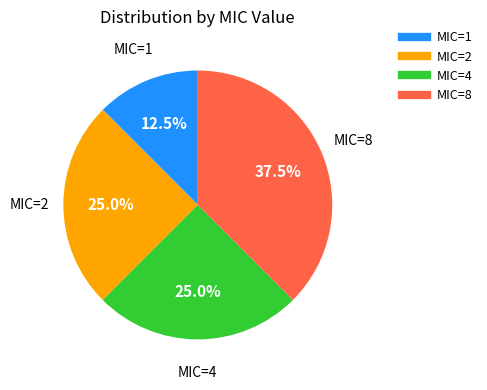

Is there any slice that represents more than half of the pie?

No